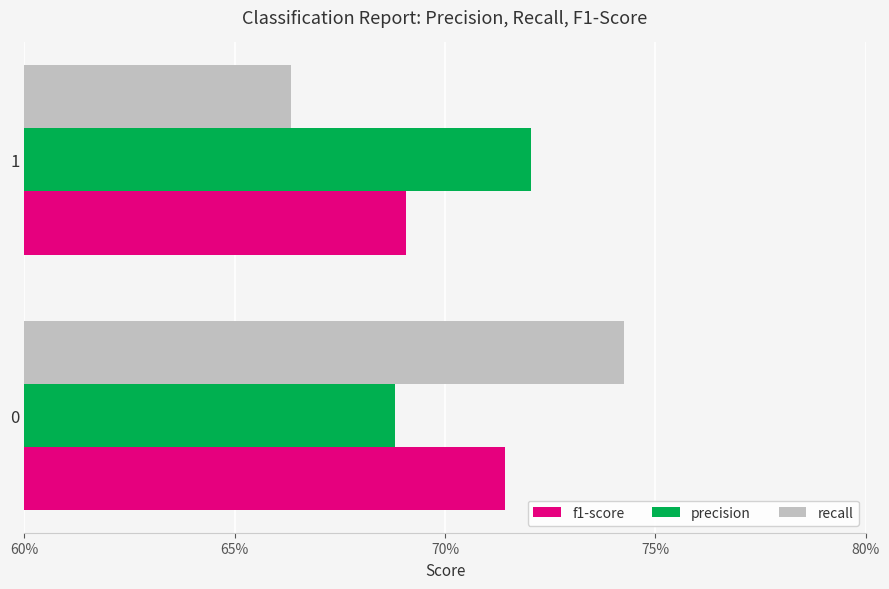

What are all the series names shown in the legend?

f1-score, precision, recall